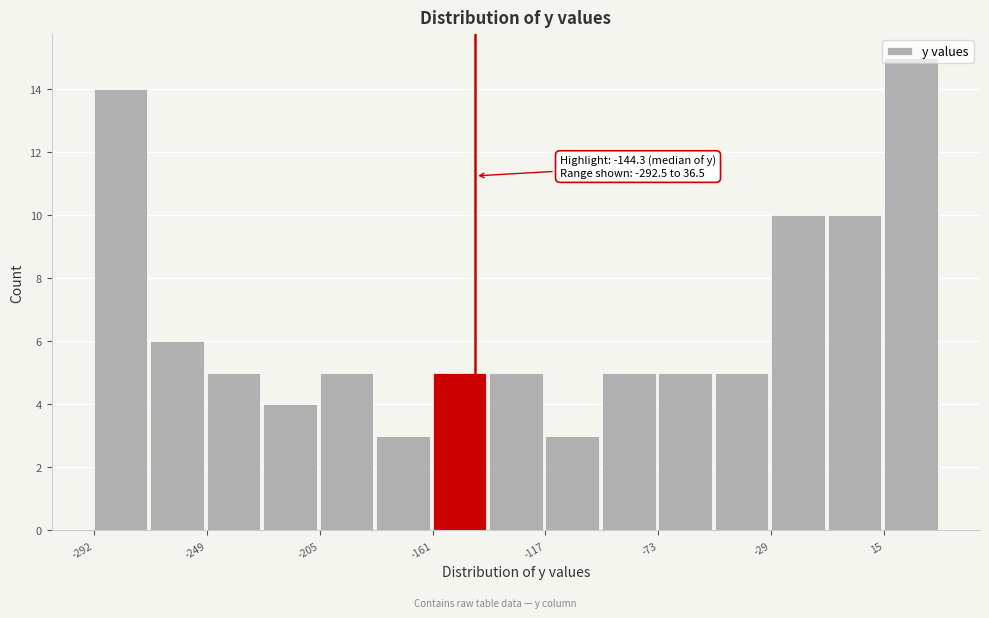

Which range on the x-axis has the tallest bar?

15 to 35